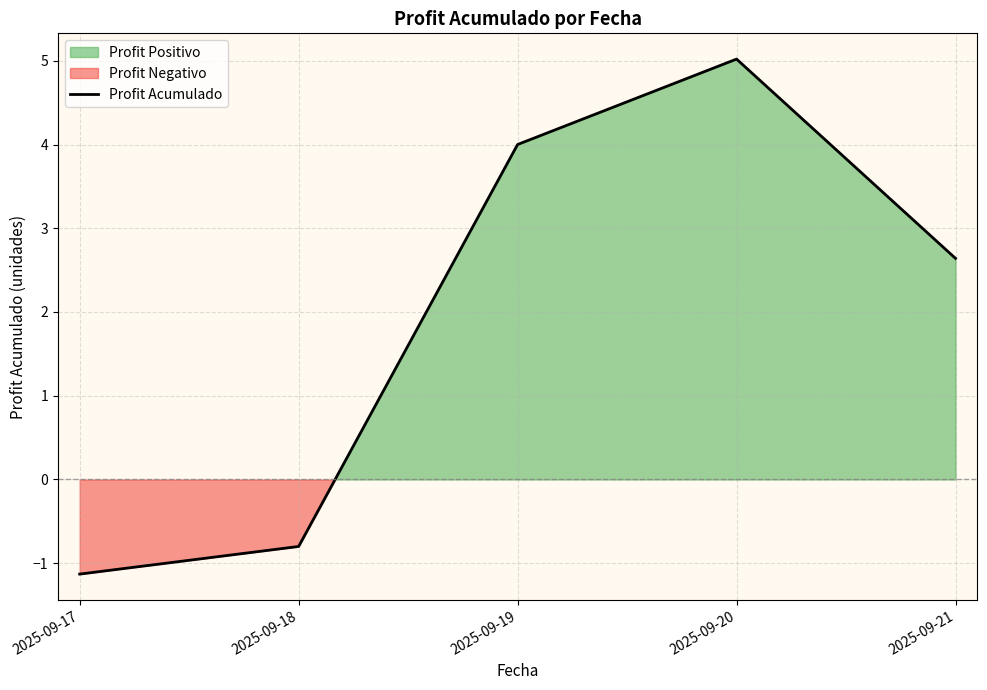

How many data points does each series have?

5